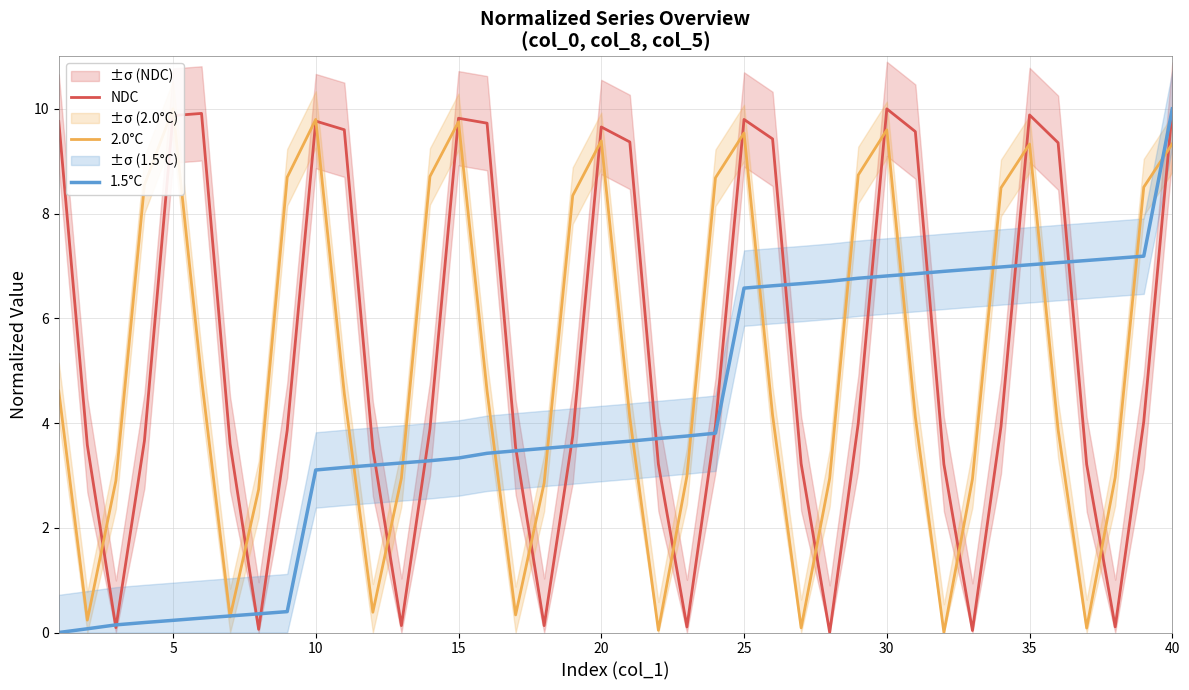

Which series has the largest range (max minus min)?

NDC